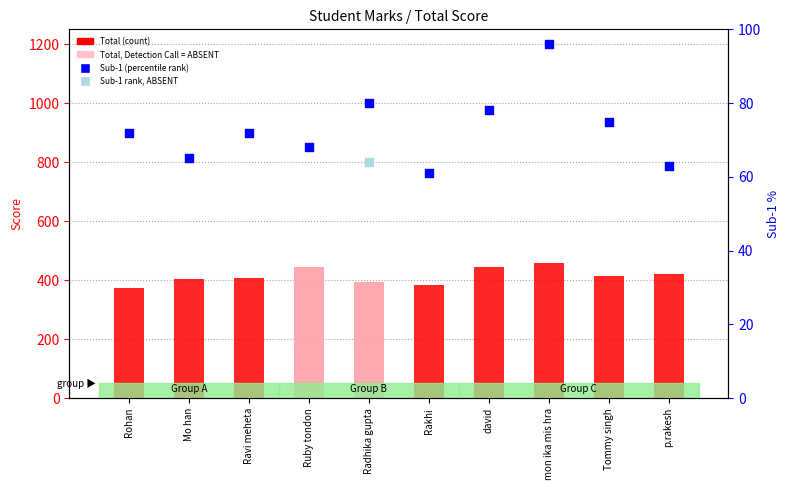

What is the total value across all series at p.rakesh?

484